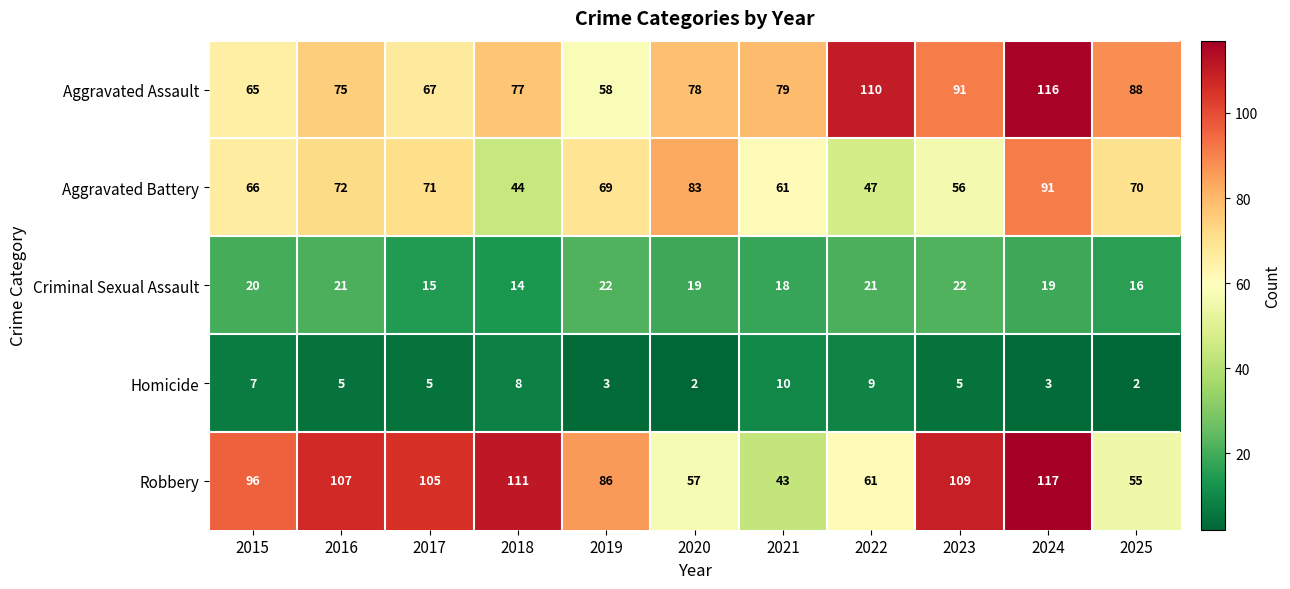

What is the average value of the Homicide series?

5